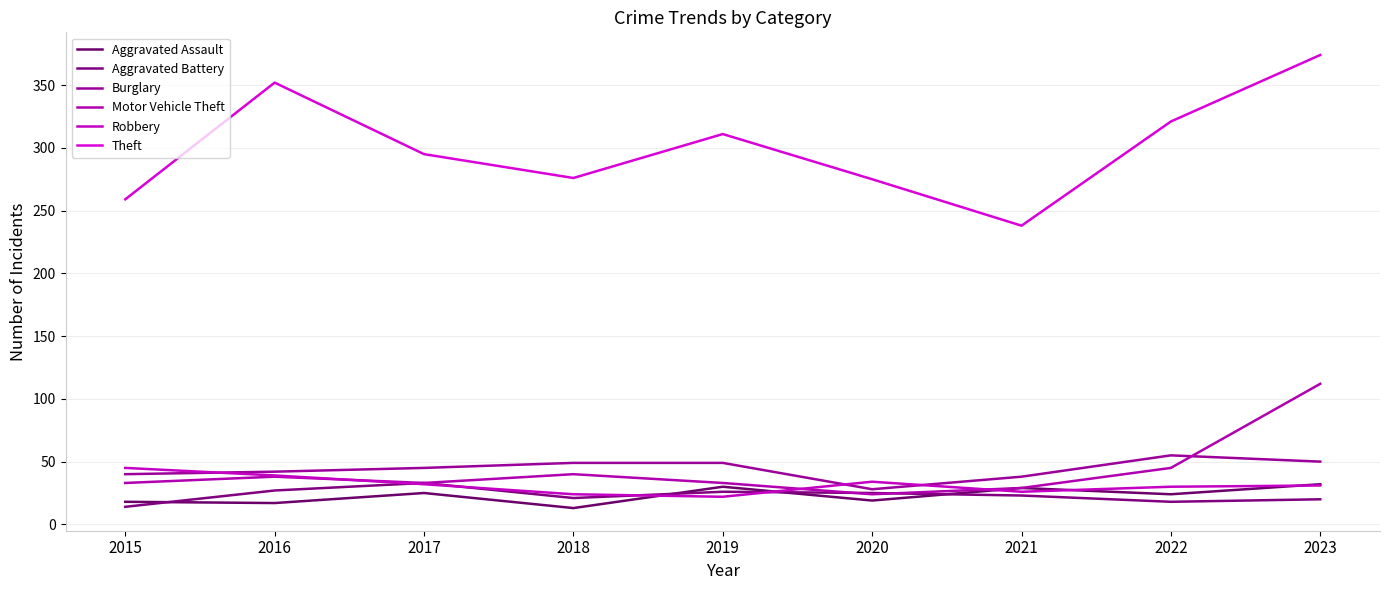

Is this an area chart (filled region under the line)?

No